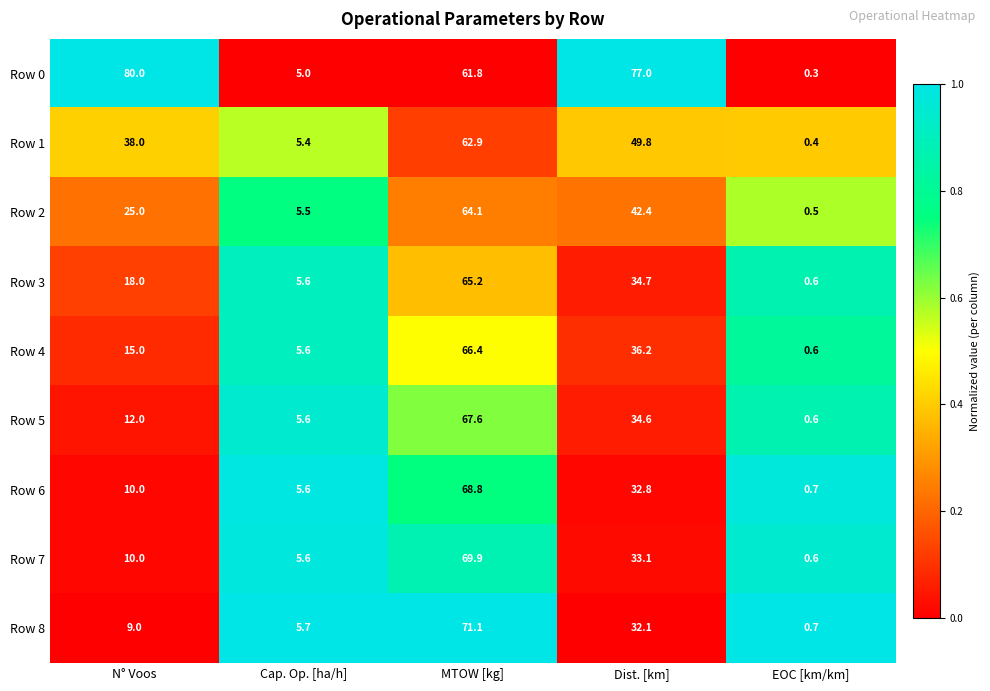

What is the sum of all Row 3 values?

124.1